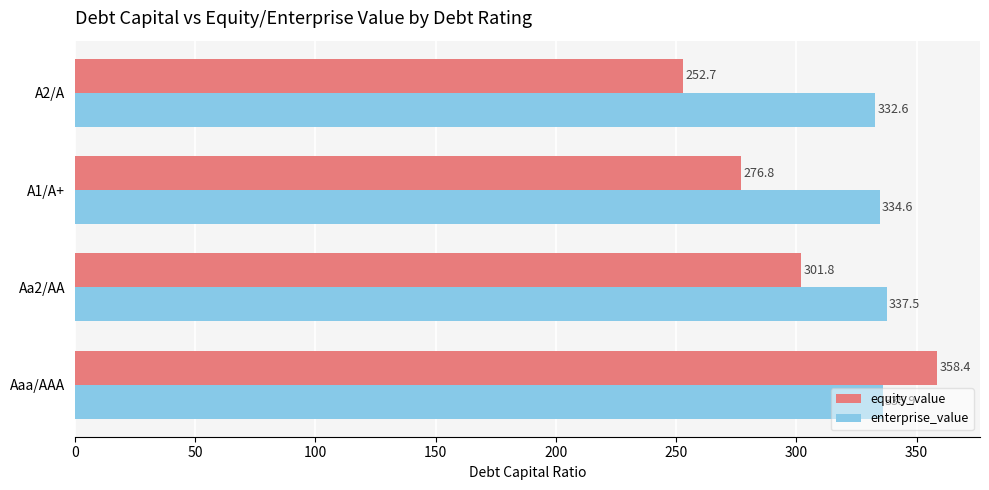

At which category is the sum across all series the highest?

Aaa/AAA